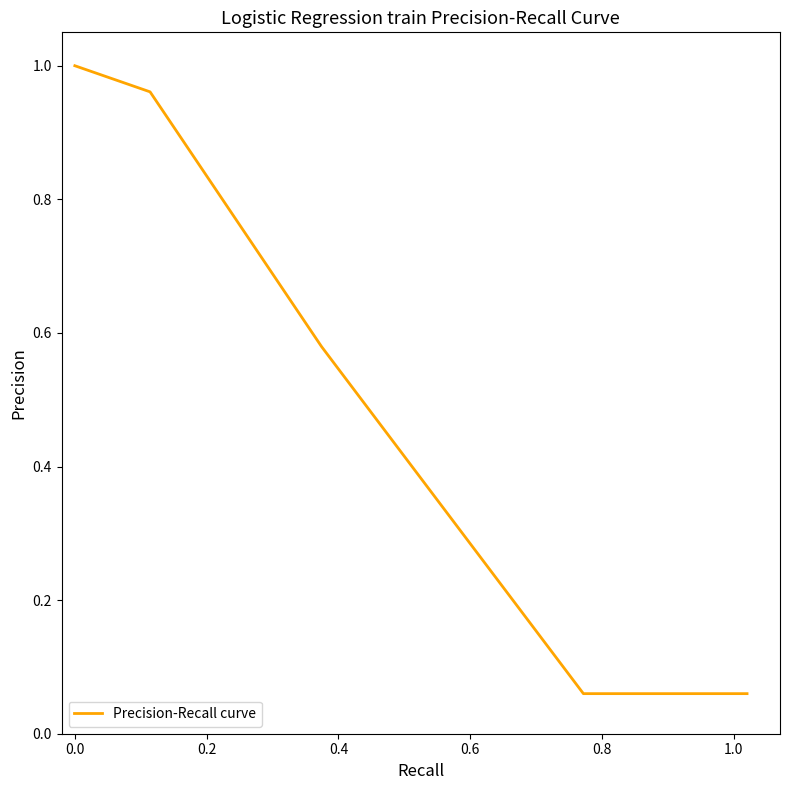

How many data points does each series have?

22